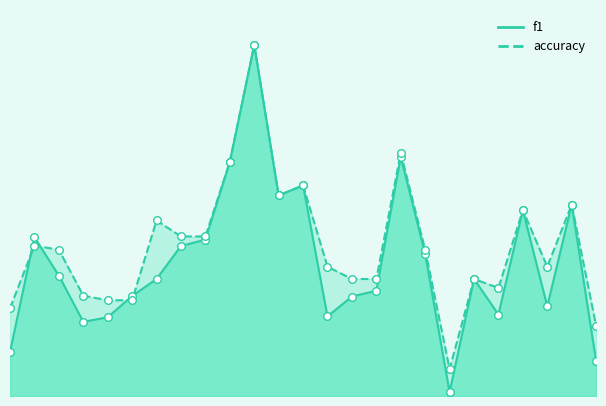

Which series has the largest Y range (max minus min)?

f1